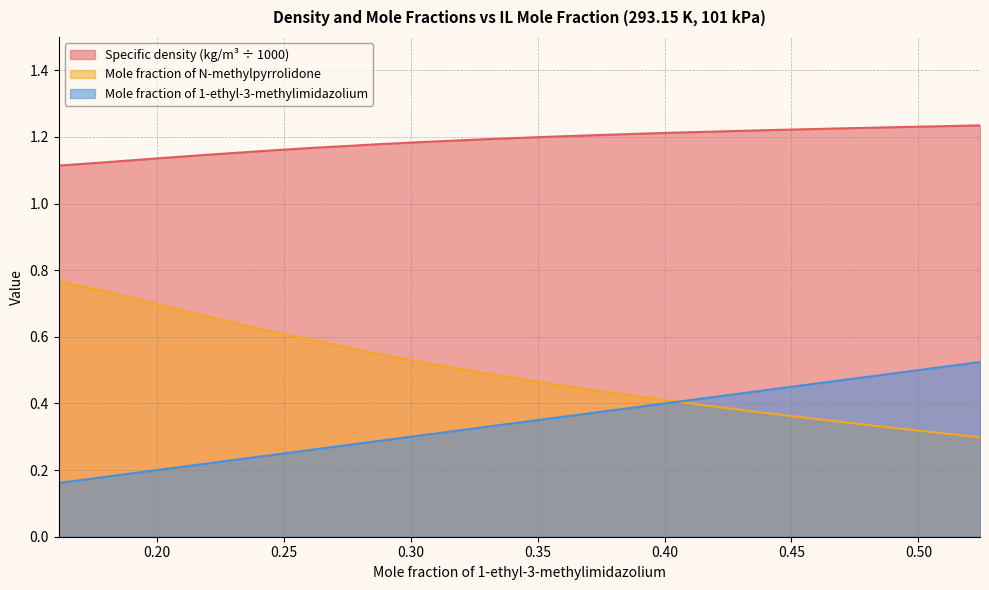

What is the difference between the highest and lowest values at 0.2233?

0.9